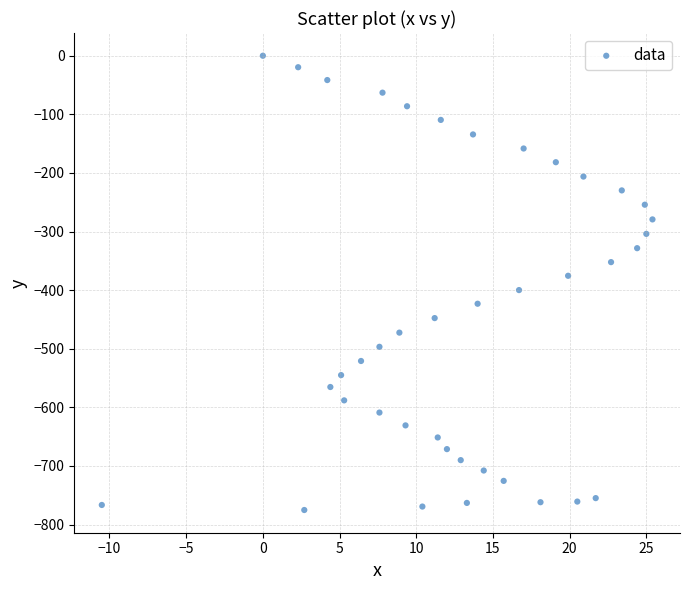

What is the range of X values (max minus min)?

35.9